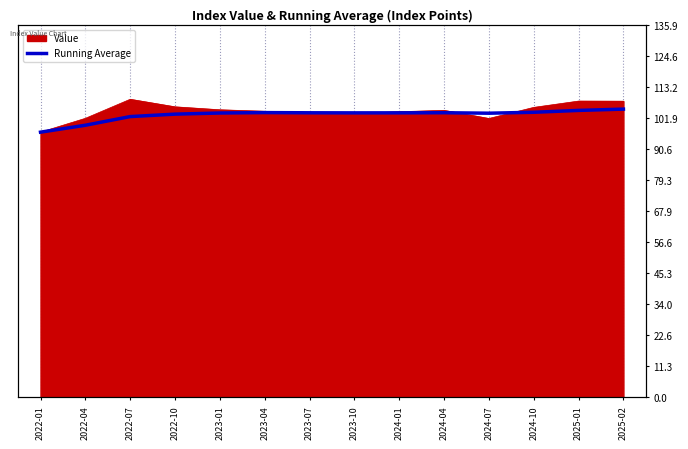

What is the average value?

103.0